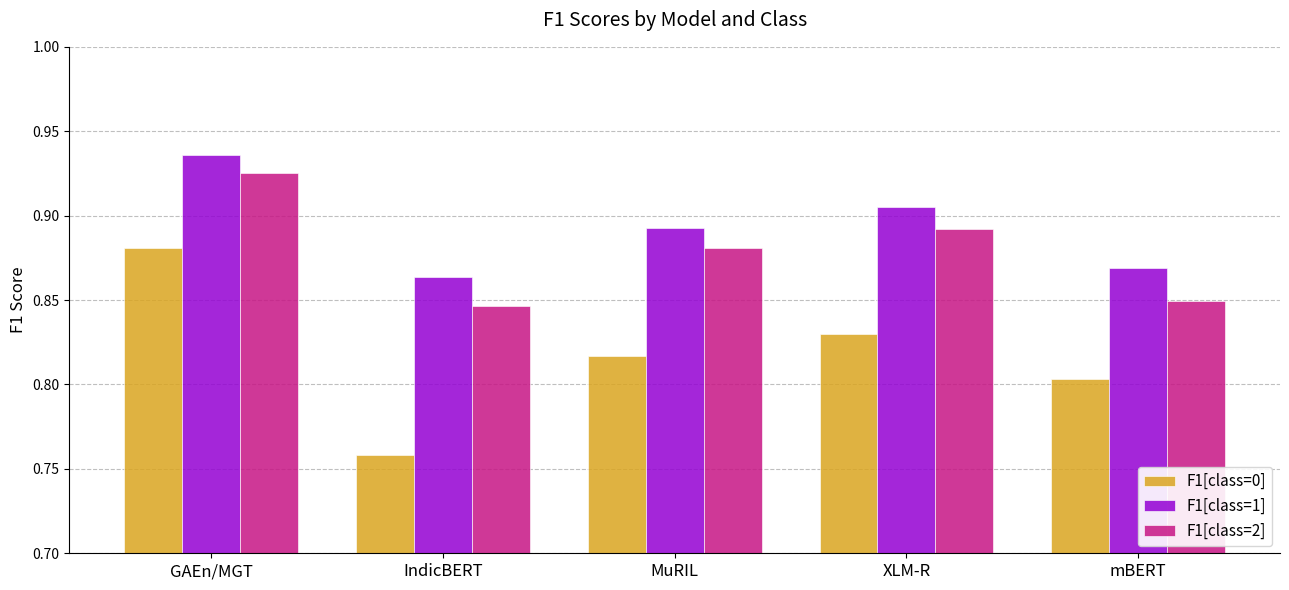

Count the number of categories in the chart.

5